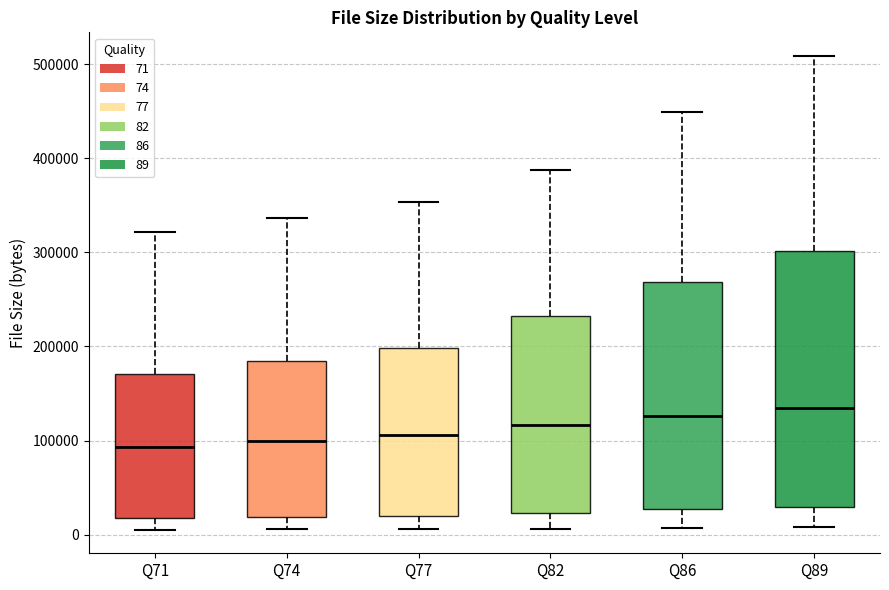

Reading left to right, transcribe this box plot: for each box, give where its median line is, the range the box spans, and where its two whiskers end, as read against the y-axis. The values are not printed on the chart, so give them approximately, as read against the axis.

Q71: median 90000, box 20000 to 170000, whiskers 10000 to 320000
Q74: median 100000, box 20000 to 180000, whiskers 10000 to 340000
Q77: median 110000, box 20000 to 200000, whiskers 10000 to 350000
Q82: median 120000, box 20000 to 230000, whiskers 10000 to 390000
Q86: median 130000, box 30000 to 270000, whiskers 10000 to 450000
Q89: median 140000, box 30000 to 300000, whiskers 10000 to 510000